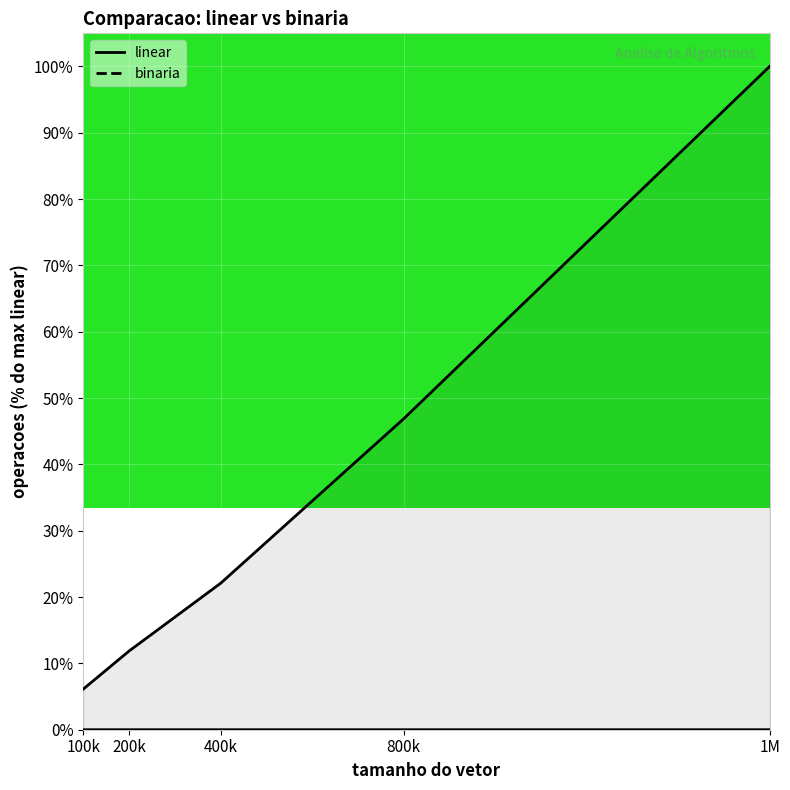

What is the average value of the linear series?

37.4